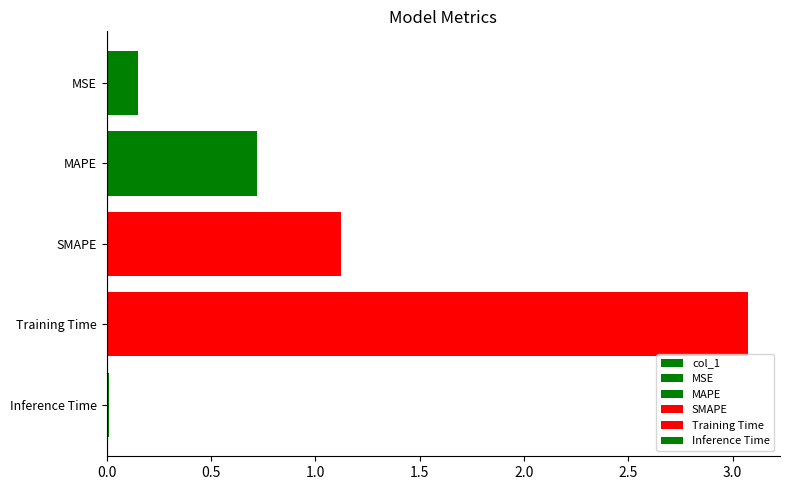

What is the average value?

1.0